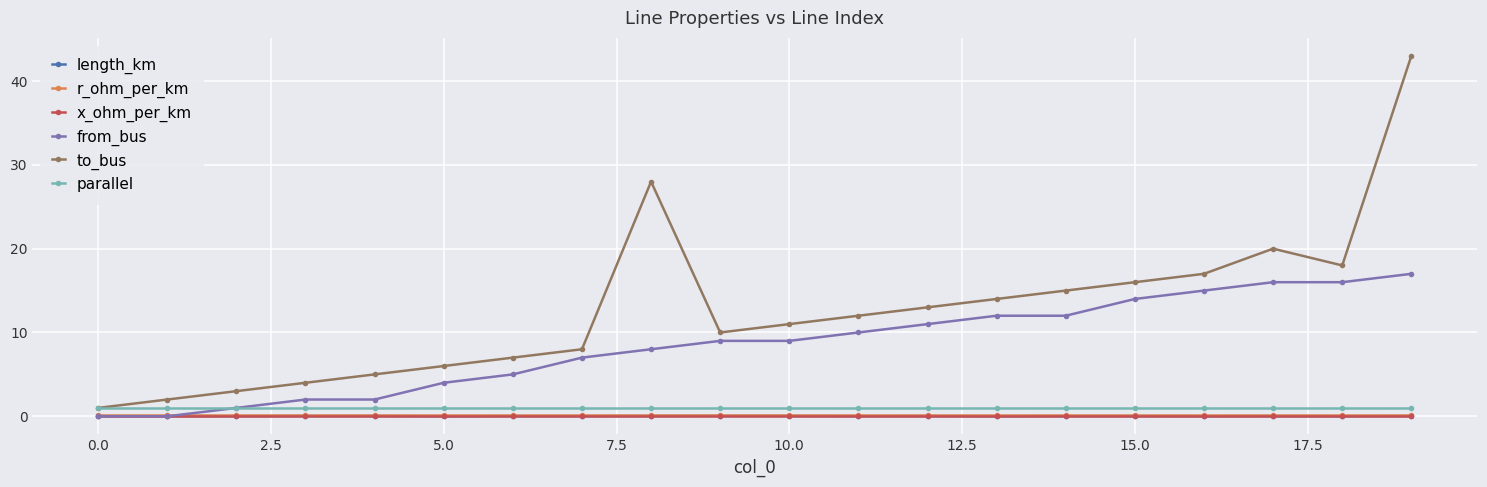

Which series has the largest range (max minus min)?

to_bus